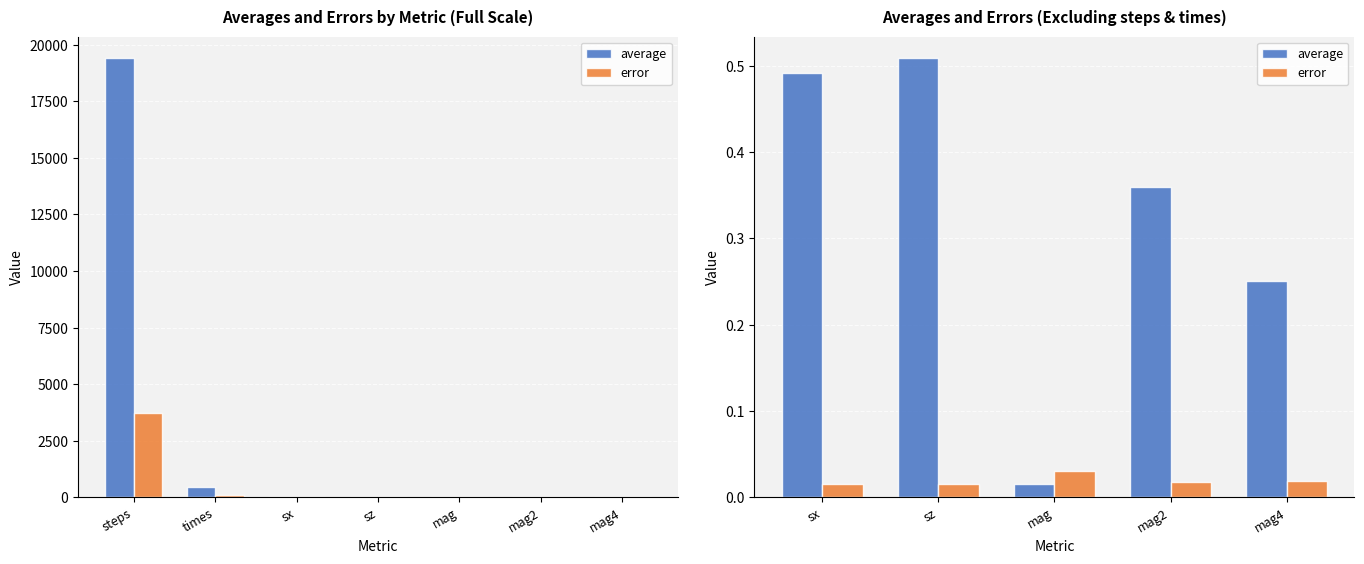

Does the chart contain stacked bars?

No